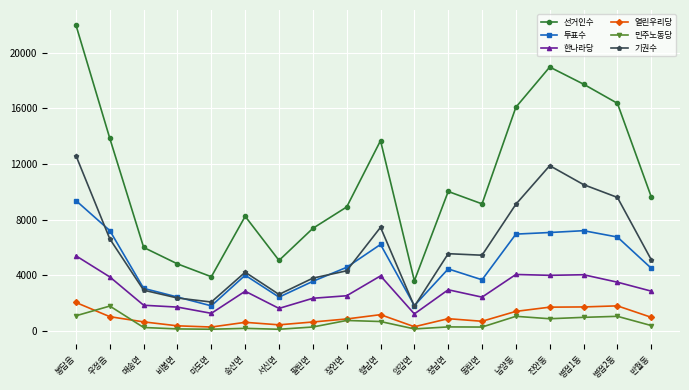

What is the difference between the maximum and minimum values in the 열린우리당 series?

1762